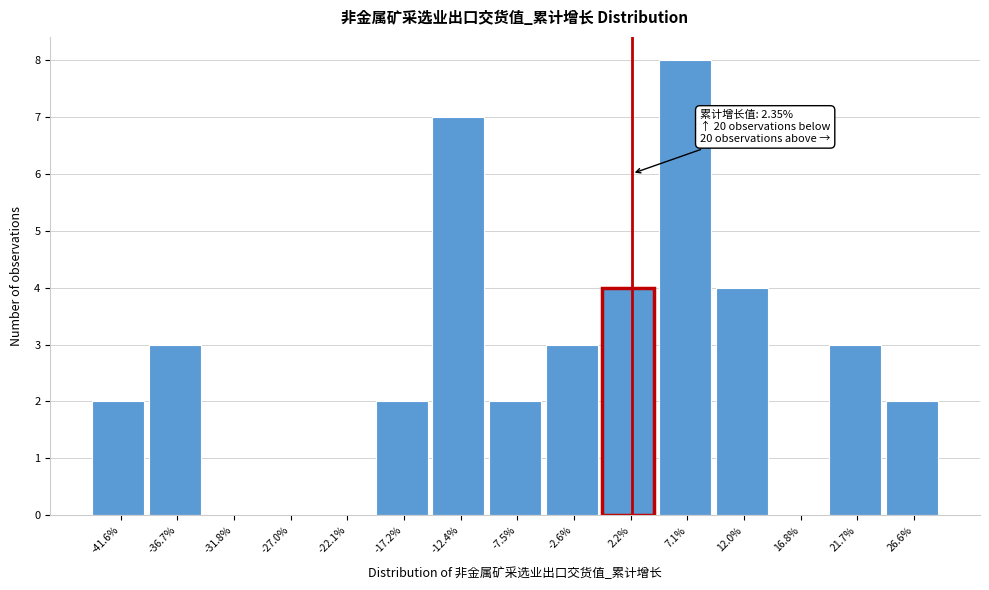

Which range on the x-axis has the tallest bar?

4.5 to 9.5